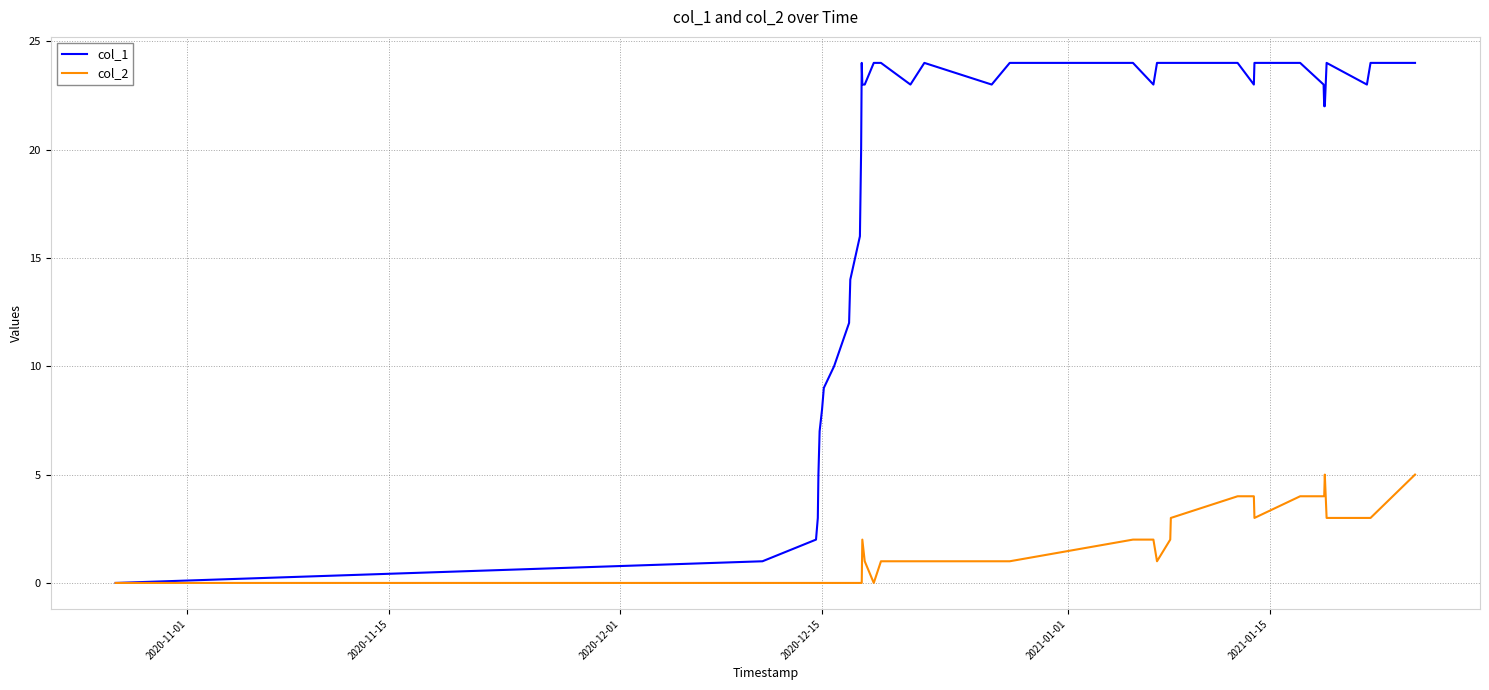

Which series has the largest total across all categories?

col_1